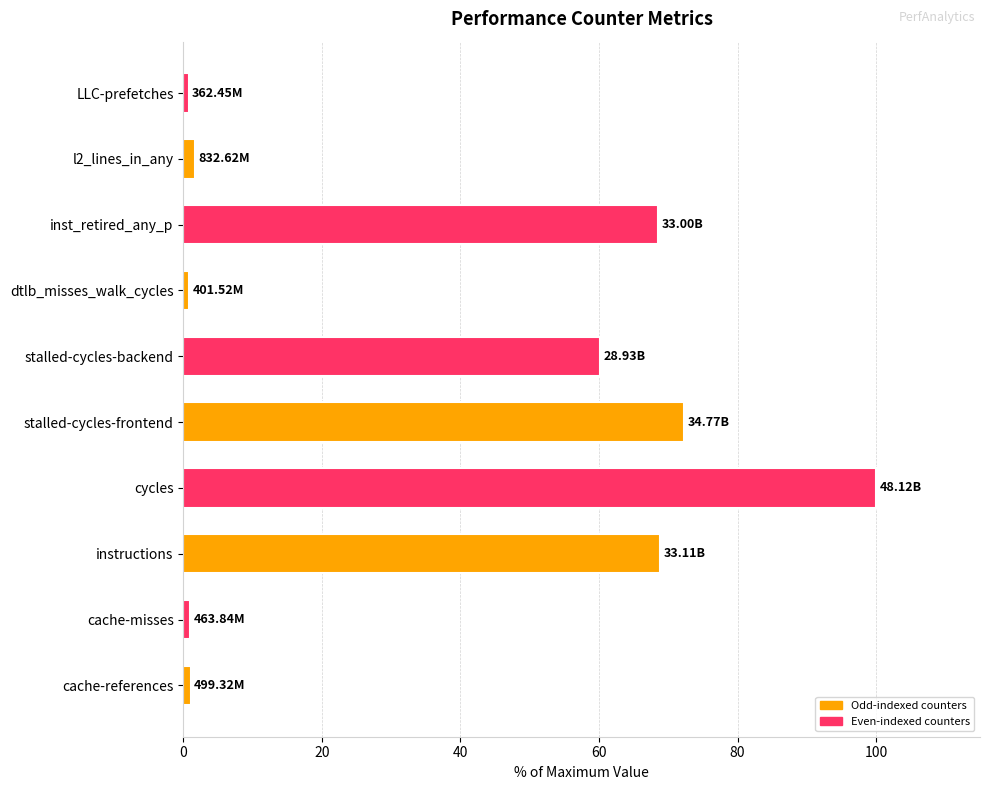

Between l2_lines_in_any and instructions, which is larger?

instructions